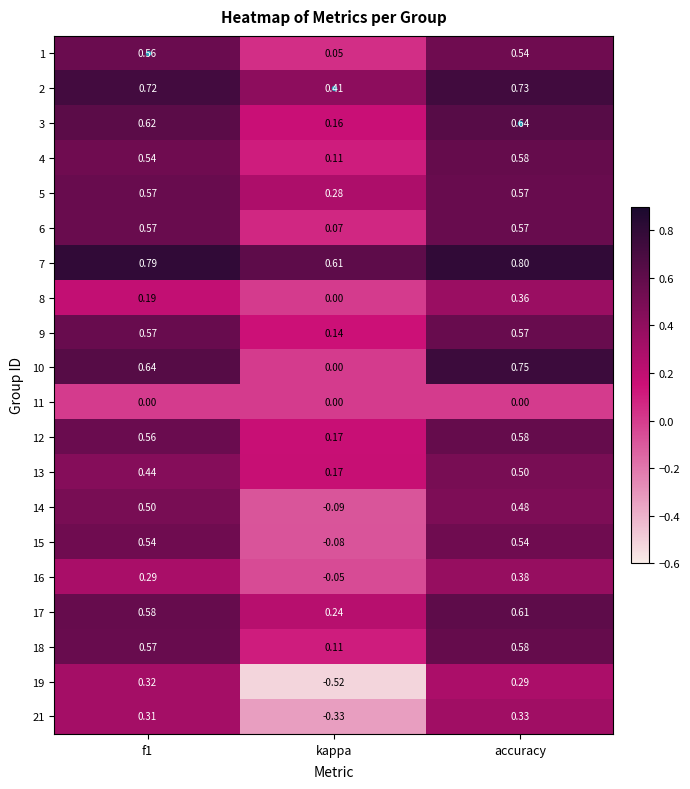

Where is 13 nearest to the value 0?

kappa